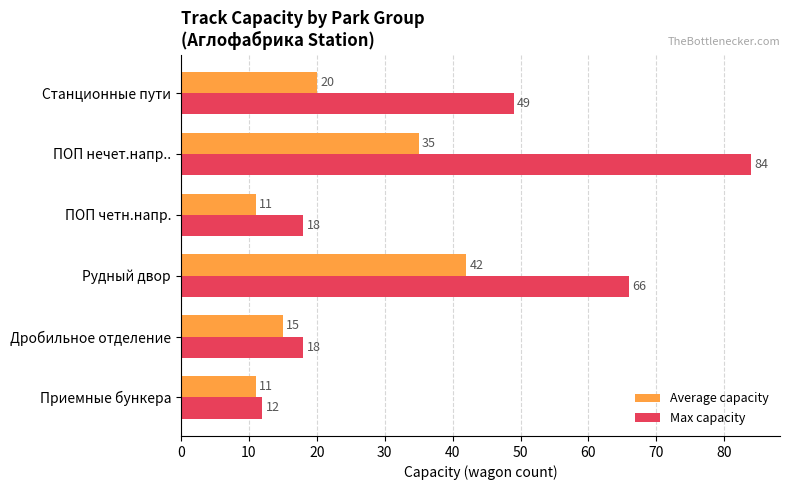

The value of Average capacity at ПОП нечет.напр.. is 35. True or false?

True